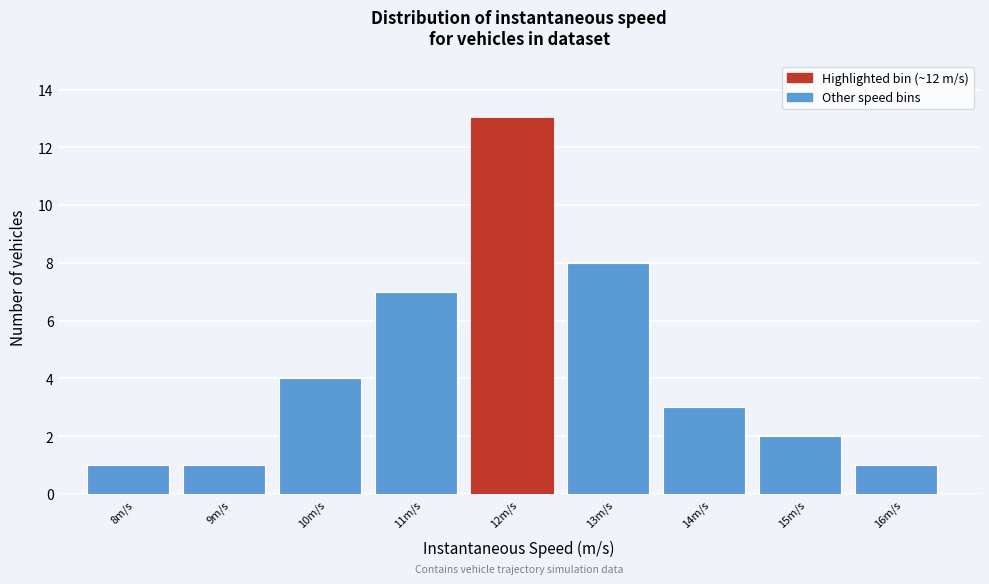

Reading left to right, transcribe all the data shown in this chart.

8m/s=1	9m/s=1	10m/s=4	11m/s=7	12m/s=13	13m/s=8	14m/s=3	15m/s=2	16m/s=1